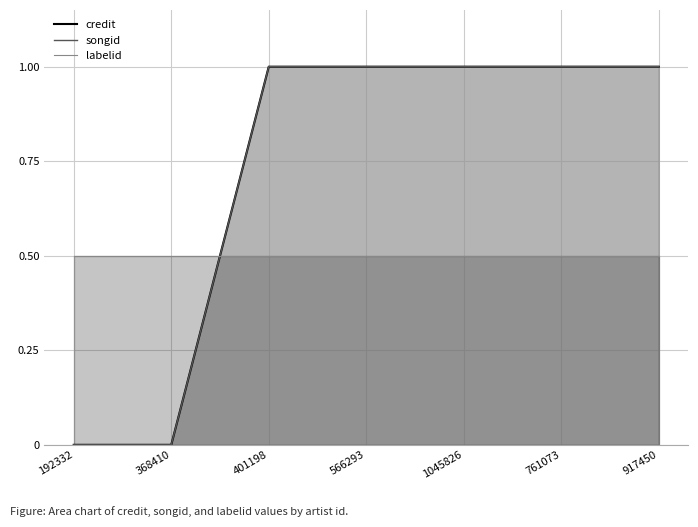

At which label is credit closest to 0?

192332